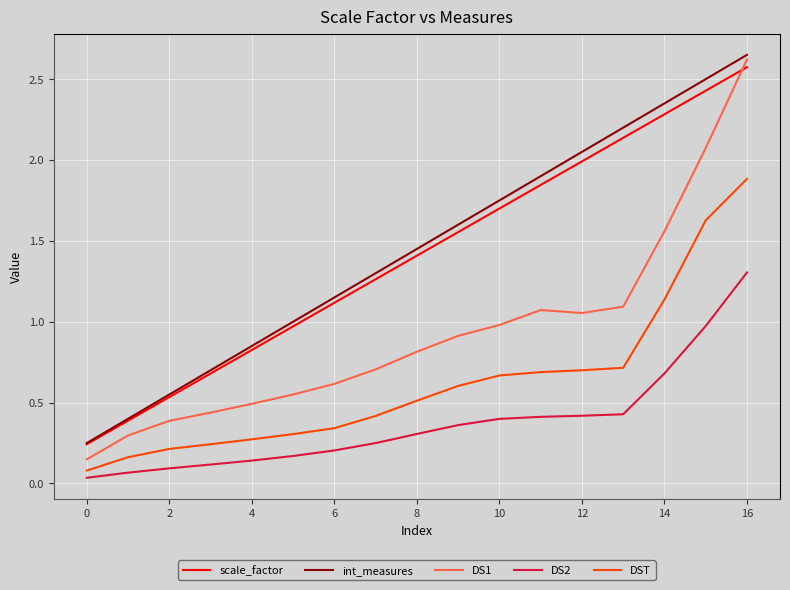

True or false: DS2 and scale_factor cross at least once.

False